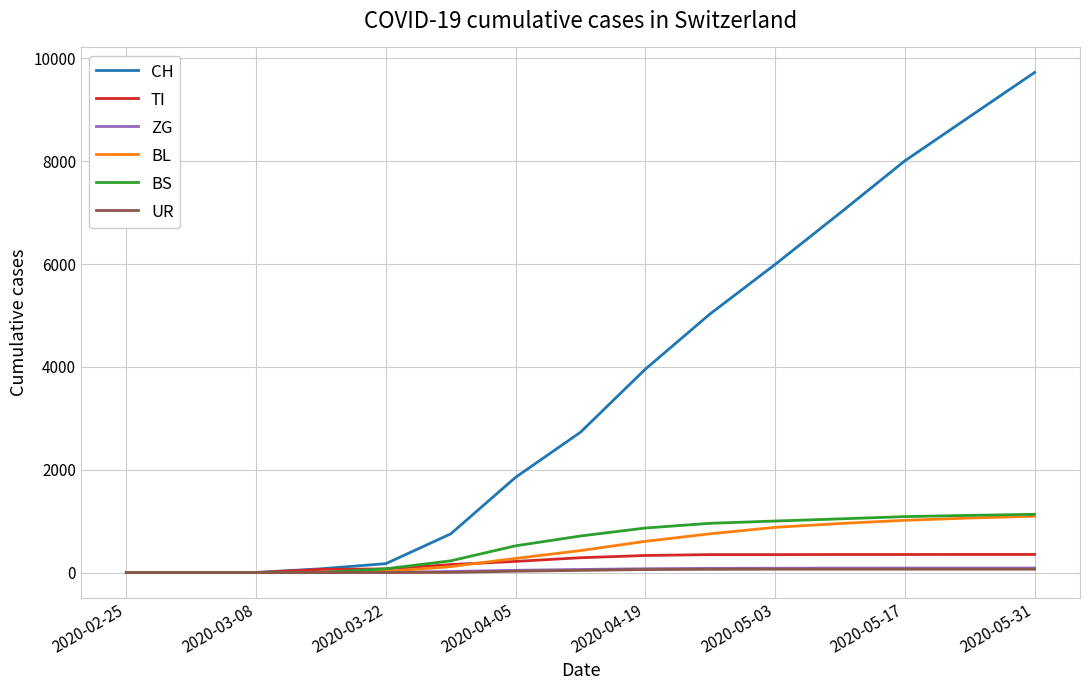

How many series are shown in this chart?

6